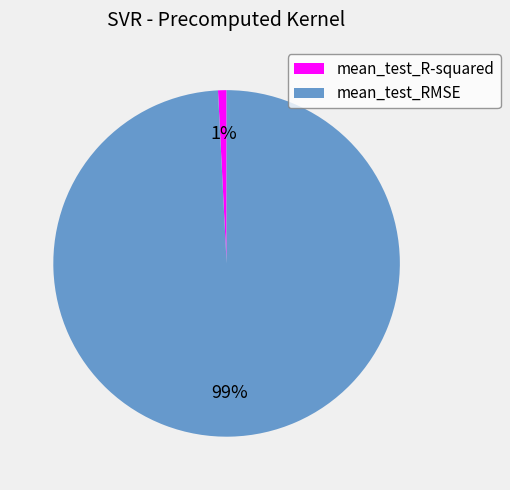

Which slice is the smallest?

mean_test_R-squared